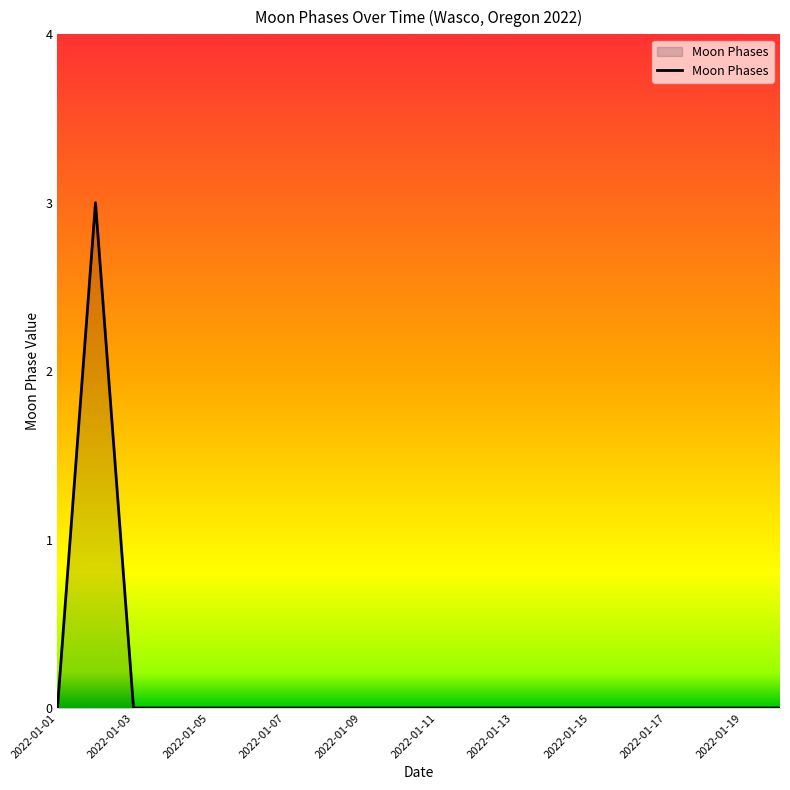

What is the sum of all values?

3